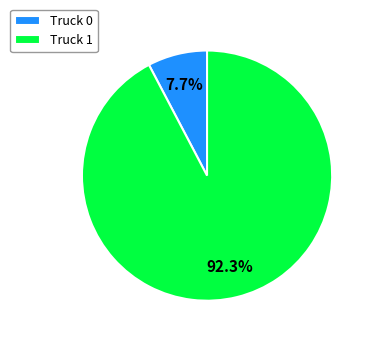

True or false: Truck 0 accounts for 15% of the total.

False